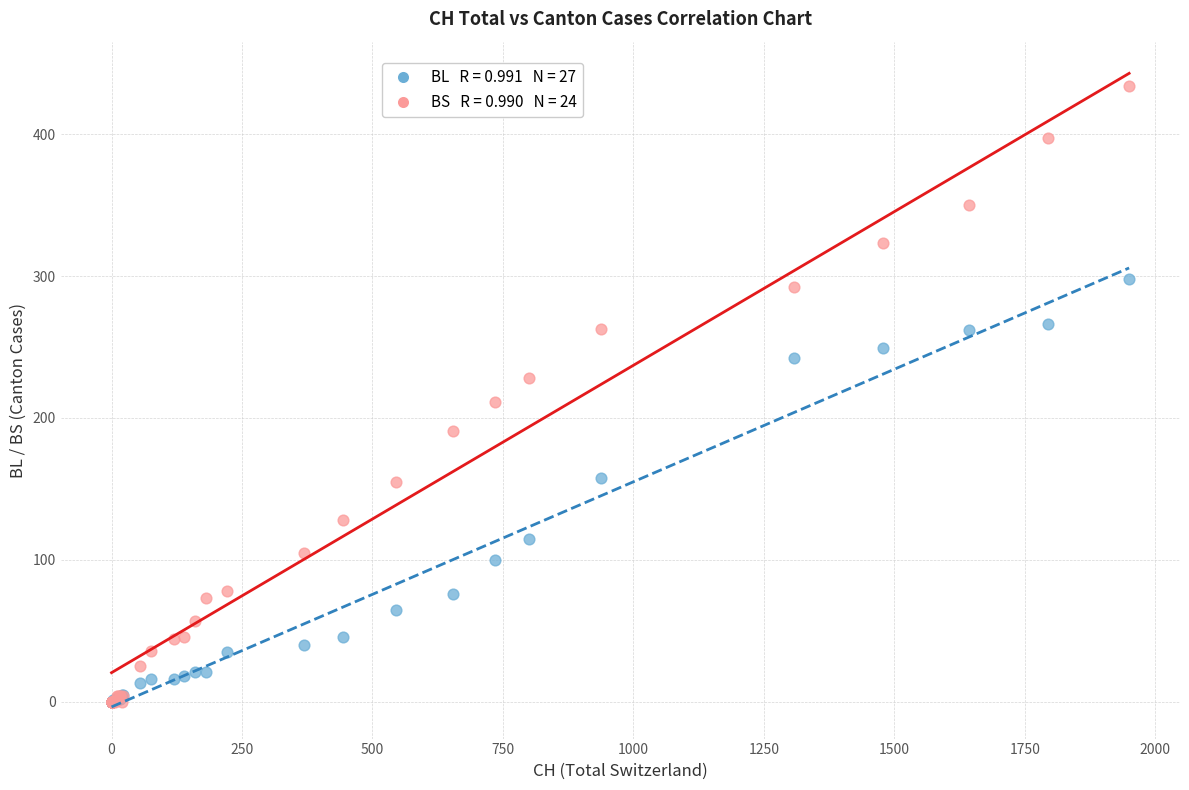

Across all series, what Y value is closest to 217?

211